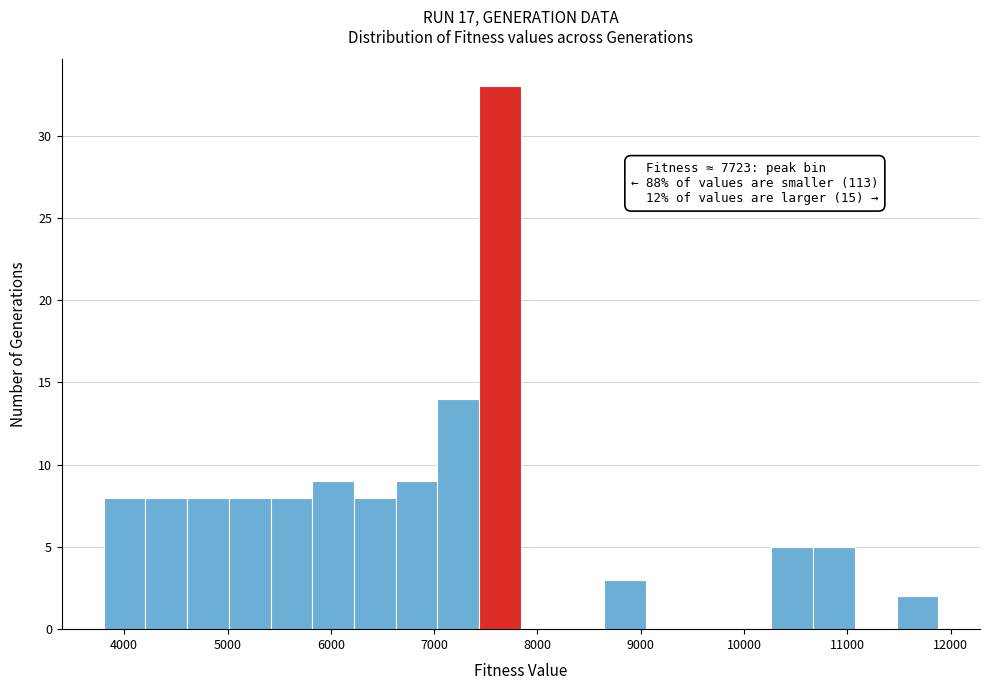

Over which range of the x-axis is the bar tallest?

7400 to 7800